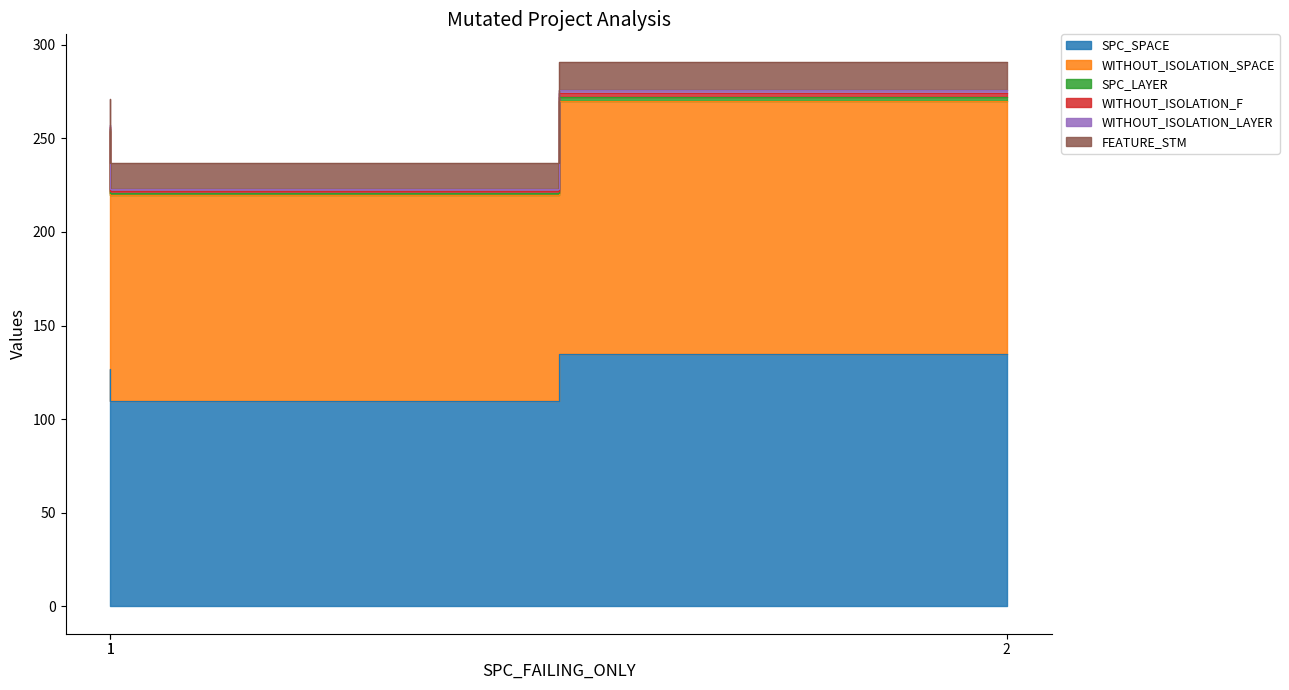

What is the maximum value shown in the chart?

135